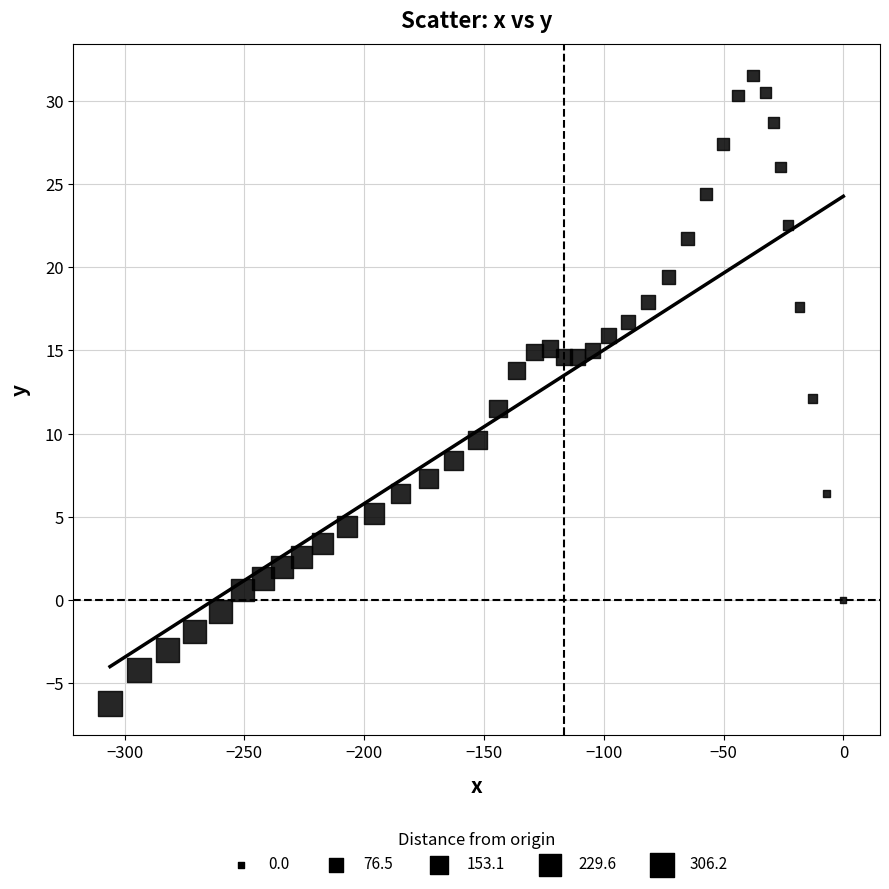

What is the range of Y values (max minus min)?

37.7